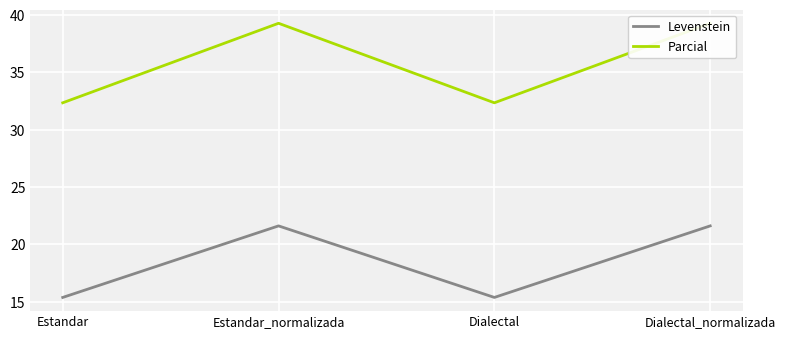

What is the sum of the Parcial values at Dialectal and Estandar?

64.7